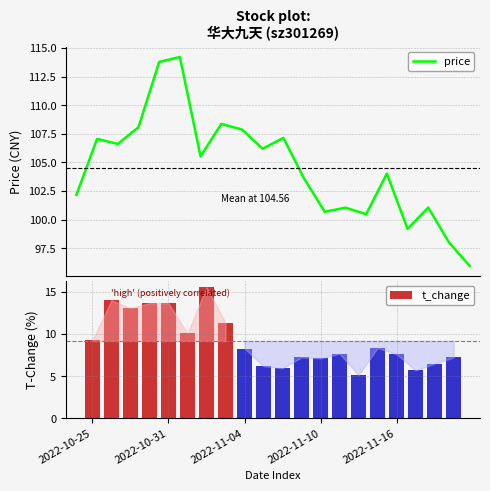

List the series in order of their overall mean, highest first.

price, t_change